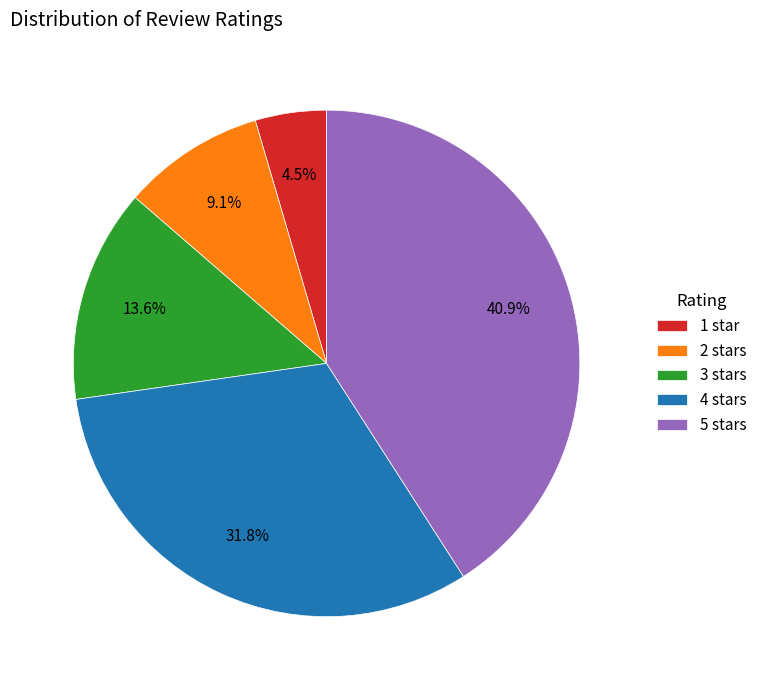

Is the sum of 1 star and 5 stars greater than half?

No